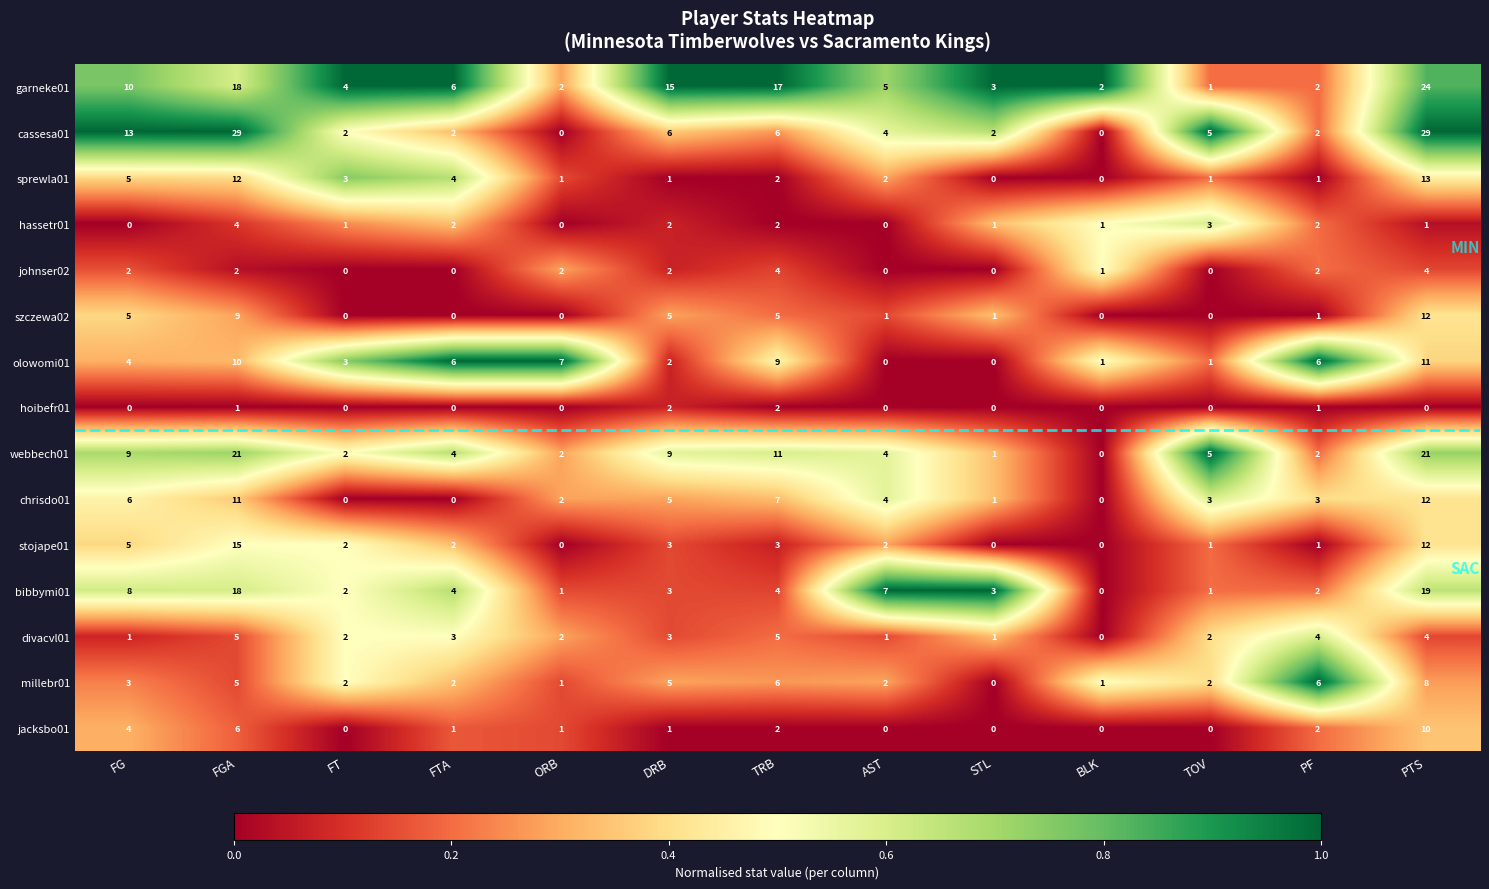

At which label does garneke01 reach its peak?

PTS